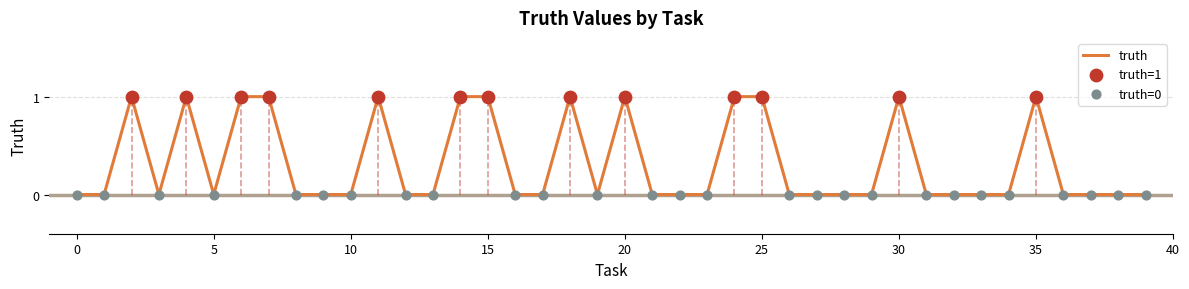

What is the change in value from 7 to 22?

-1